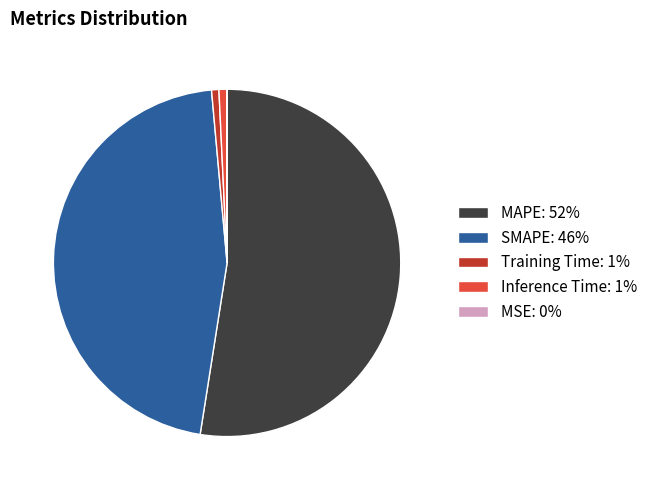

Is it true that SMAPE: 46% is 36% of the pie?

False